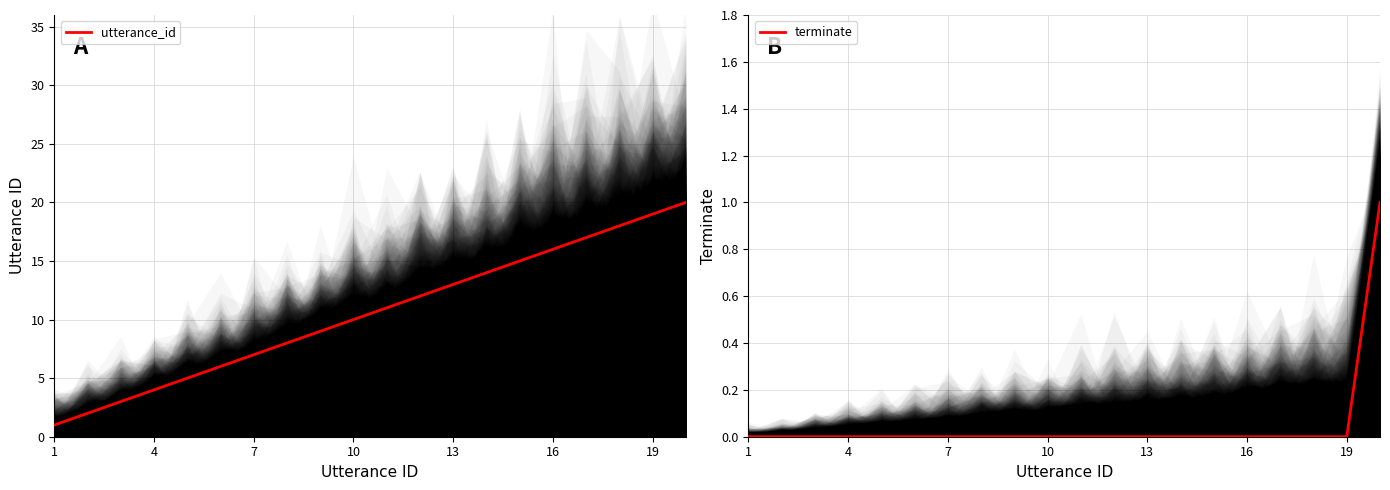

The value of terminate at 1 is -1. True or false?

False